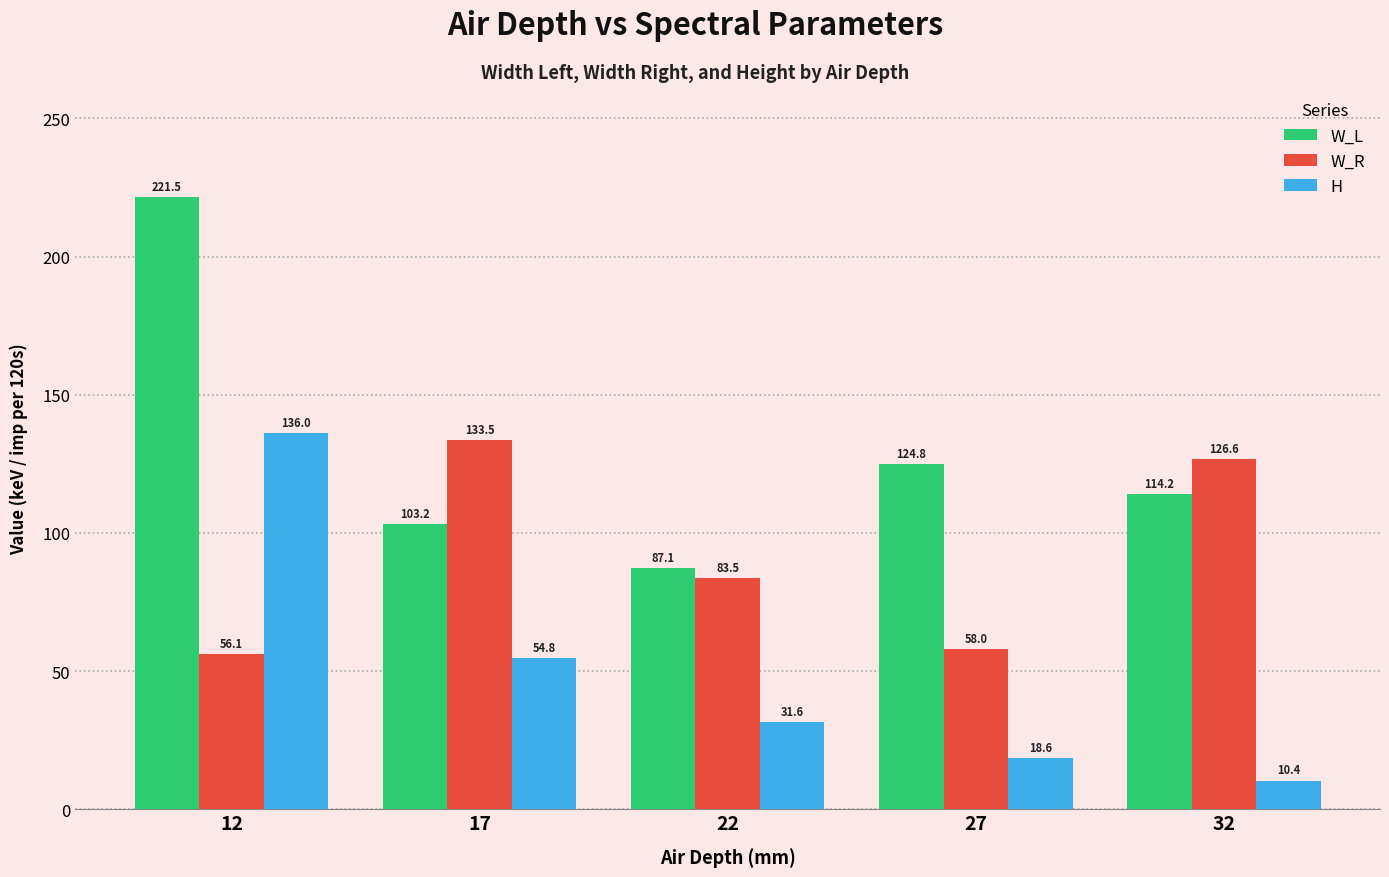

Which category has the highest value in the W_R series?

17